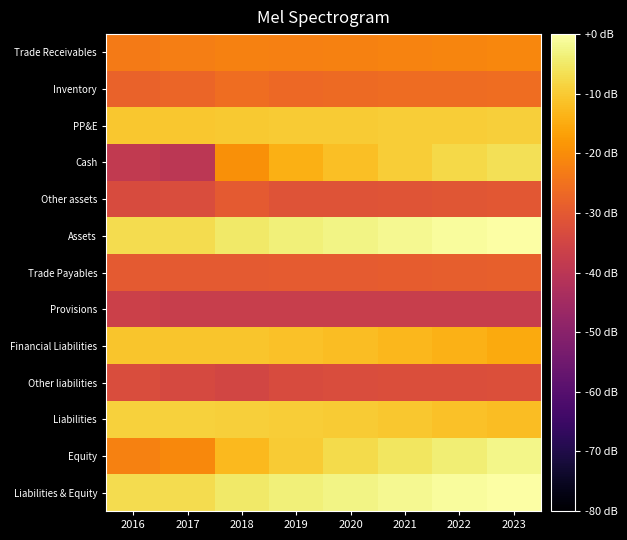

Rank the series by their maximum value, from highest to lowest.

Liabilities & Equity, Assets, Equity, Cash, Liabilities, PP&E, Financial Liabilities, Trade Receivables, Inventory, Trade Payables, Other assets, Other liabilities, Provisions